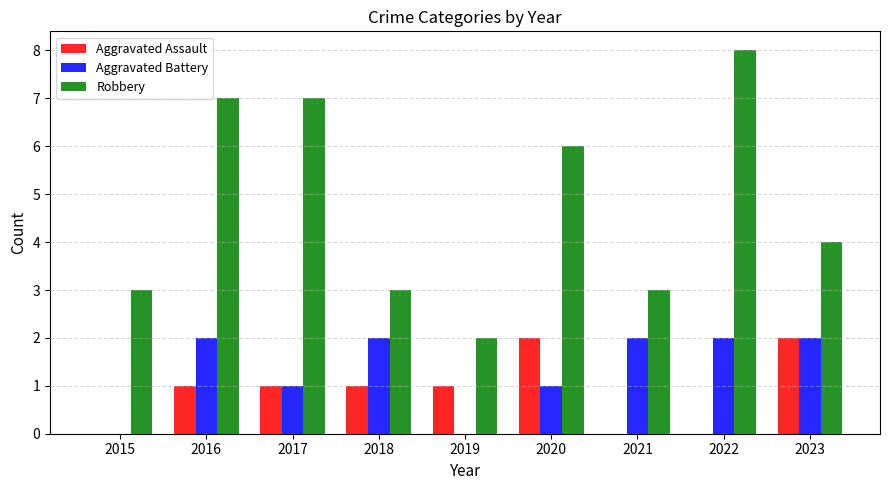

The Robbery series shows 2 at 2019. True or false?

True